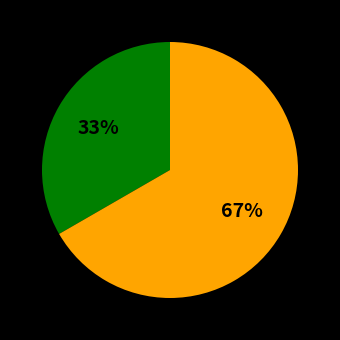

Is there a majority slice in this chart?

Yes